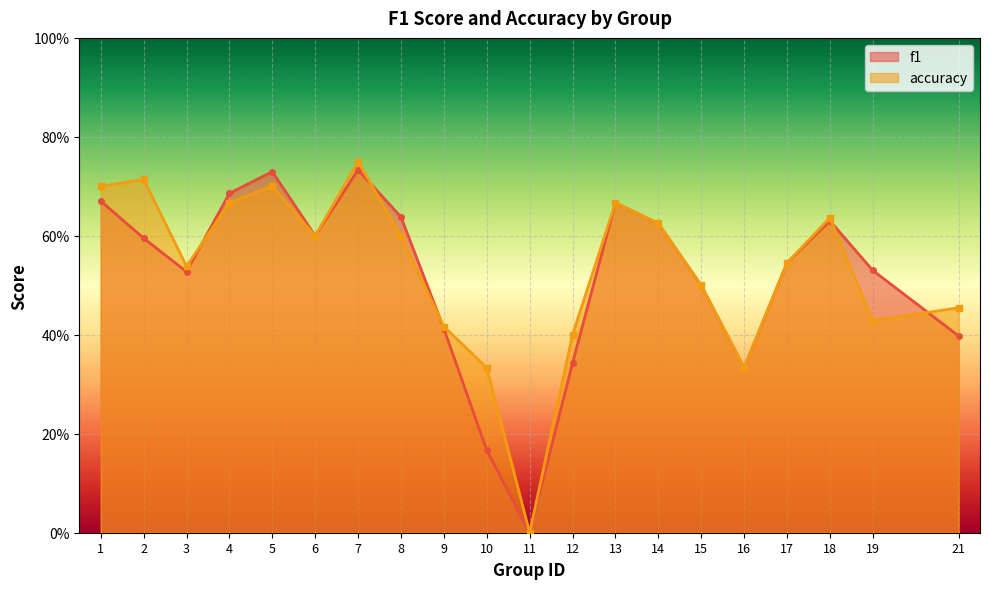

How many data points does each series have?

20